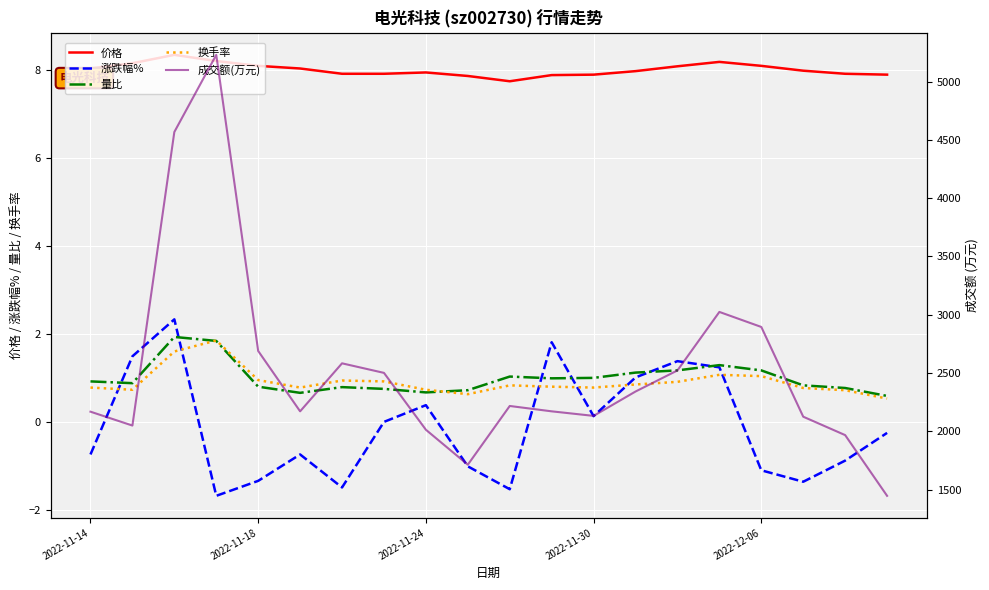

After their last crossing, which series has the higher values: 涨跌幅% or 换手率?

换手率